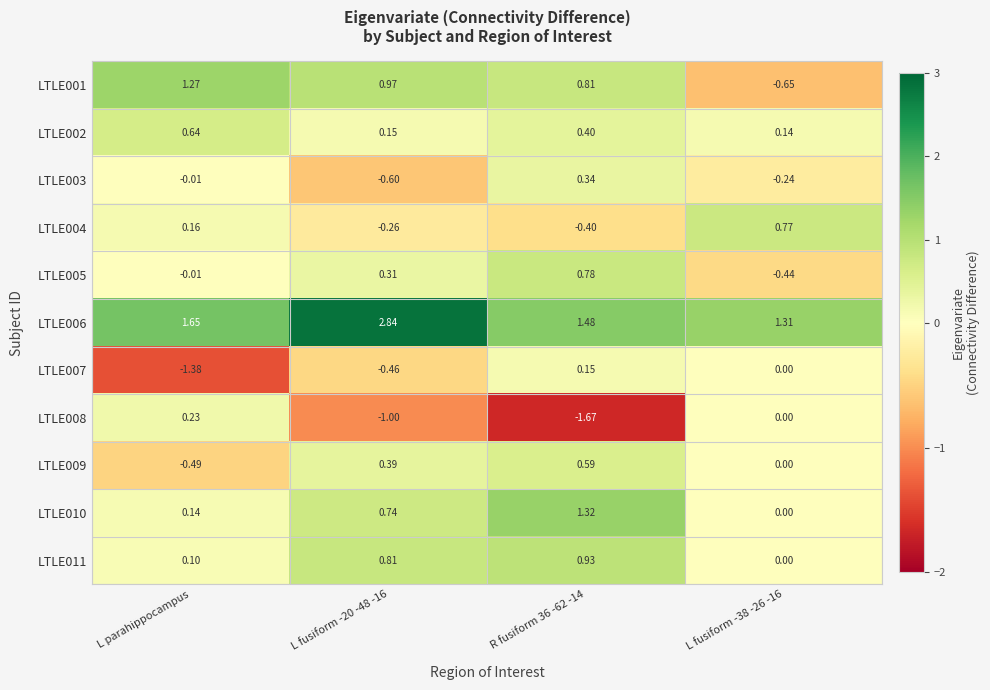

Is the value of LTLE007 at R fusiform 36 -62 -14 greater than the value of LTLE005 at L parahippocampus?

Yes